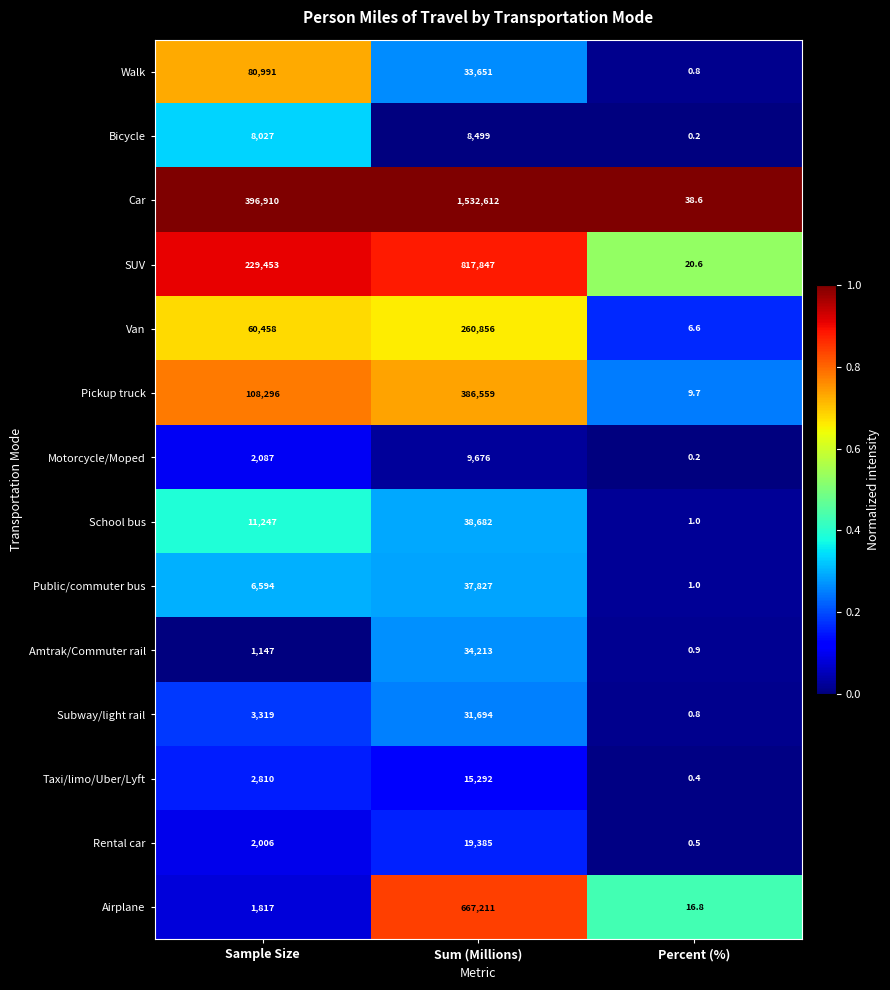

Which series has the largest total across all categories?

Car